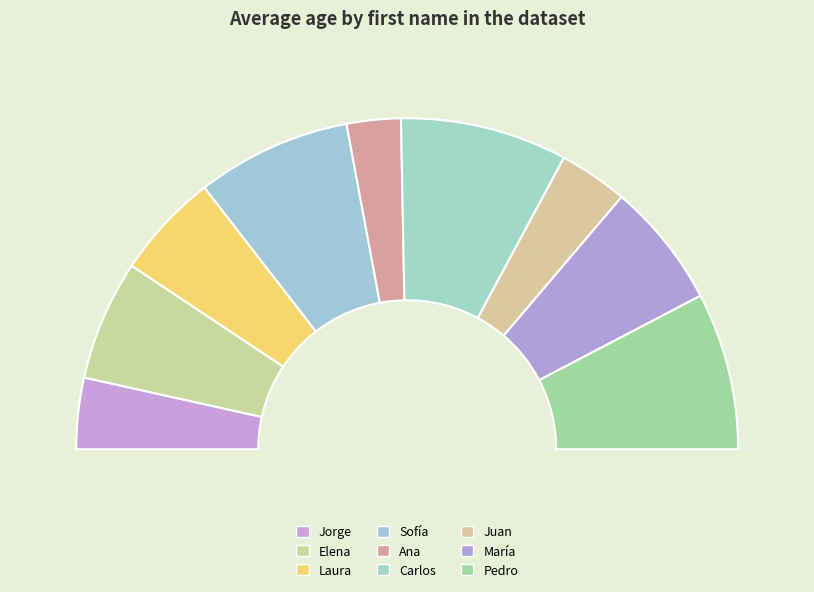

Combined, what portion of the pie is Laura and Jorge?

17.3%